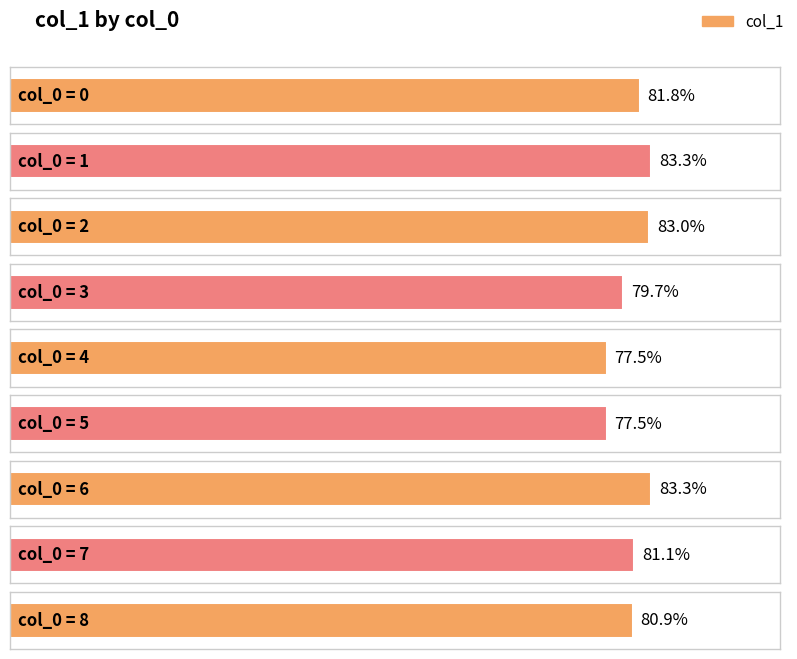

Which has a higher value, 7 or 1?

1